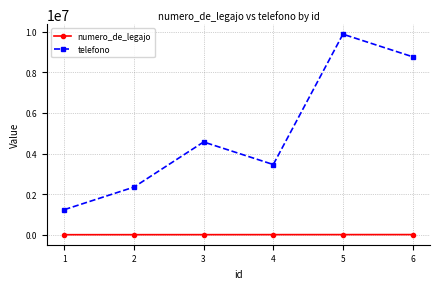

How many interior local valleys does the telefono series have?

1